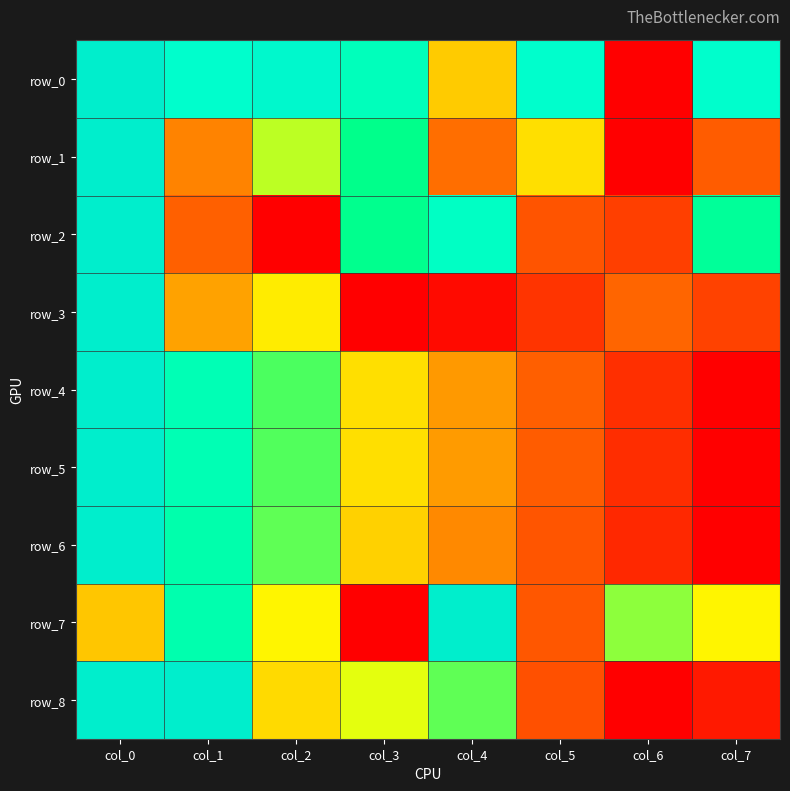

Is it true that row_0 equals 0.9 at col_2?

True